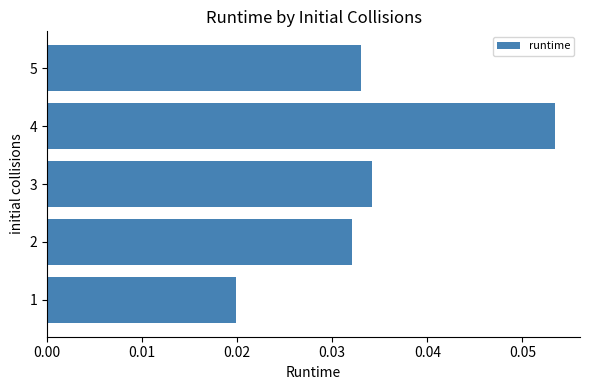

Rank the categories by value from lowest to highest.

1, 2, 5, 3, 4